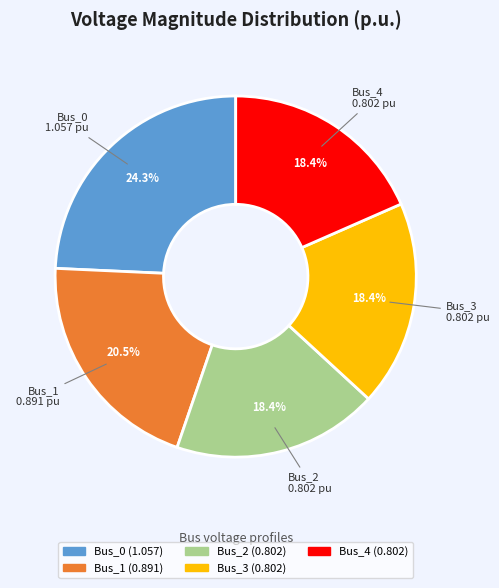

Does Bus_4 account for over 50% of the chart?

No